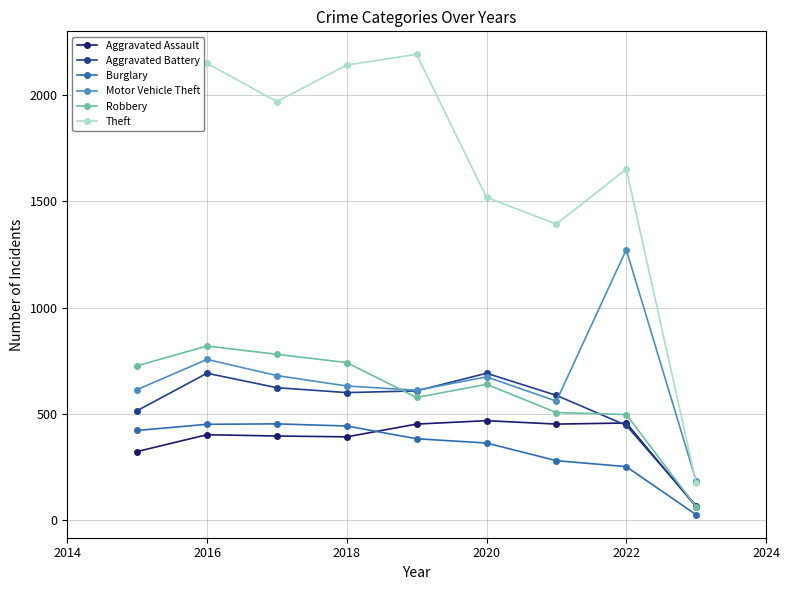

What is the smallest value displayed?

26